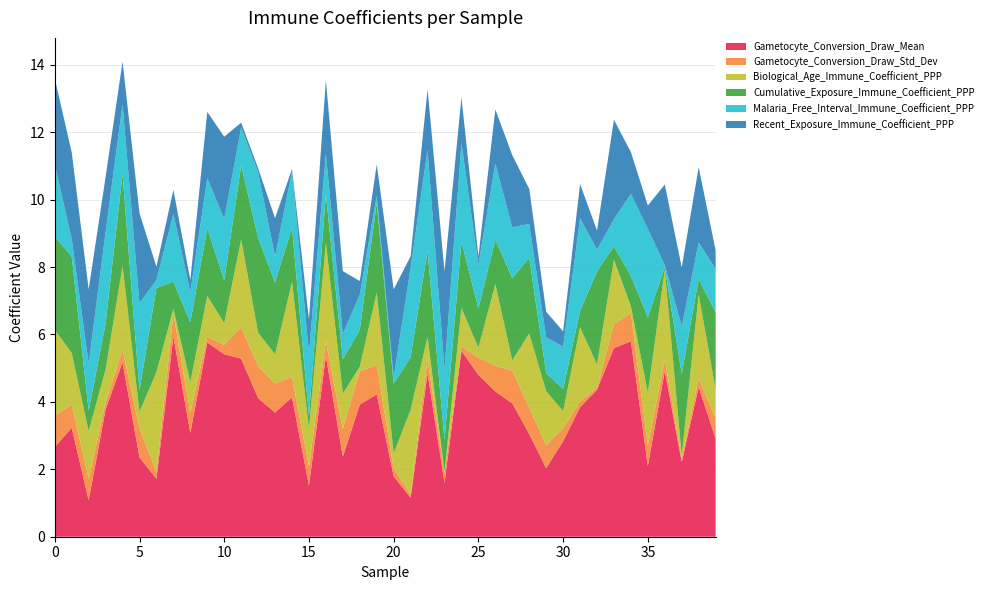

Reading right to left, extract all data points from this chart.

Gametocyte_Conversion_Draw_Mean: 39=2.9	38=4.4	37=2.2	36=4.9	35=2.1	34=5.8	33=5.6	32=4.4	31=3.8	30=2.8	29=2.0	28=3.0	27=4.0	26=4.3	25=4.8	24=5.5	23=1.6	22=4.8	21=1.2	20=1.8	19=4.2	18=3.9	17=2.4	16=5.4	15=1.5	14=4.1	13=3.7	12=4.1	11=5.3	10=5.4	9=5.8	8=3.1	7=5.9	6=1.7	5=2.4	4=5.2	3=3.8	2=1.1	1=3.2	0=2.7
Gametocyte_Conversion_Draw_Std_Dev: 39=0.6	38=0.2	37=0.1	36=0.3	35=0.6	34=0.8	33=0.7	32=0.1	31=0.2	30=0.4	29=0.7	28=0.8	27=1.0	26=0.8	25=0.5	24=0.1	23=0.3	22=0.4	21=0.1	20=0.2	19=0.9	18=1.0	17=0.8	16=0.4	15=0.6	14=0.6	13=0.9	12=1.0	11=0.9	10=0.3	9=0.2	8=0.6	7=0.7	6=0.2	5=0.9	4=0.4	3=0.2	2=0.6	1=0.7	0=0.9
Biological_Age_Immune_Coefficient_PPP: 39=0.9	38=2.5	37=0.1	36=2.7	35=1.6	34=0.2	33=1.9	32=0.7	31=2.2	30=0.5	29=1.6	28=2.2	27=0.3	26=2.4	25=0.3	24=1.1	23=0.0	22=0.7	21=2.5	20=0.4	19=2.1	18=0.1	17=1.0	16=2.9	15=1.1	14=2.8	13=0.9	12=1.0	11=2.6	10=0.6	9=1.2	8=0.9	7=0.1	6=3.0	5=0.5	4=2.5	3=1.0	2=1.4	1=1.5	0=2.5
Cumulative_Exposure_Immune_Coefficient_PPP: 39=2.3	38=0.5	37=2.4	36=0.1	35=2.2	34=0.9	33=0.4	32=2.8	31=0.5	30=0.7	29=0.5	28=2.3	27=2.4	26=1.3	25=1.2	24=2.0	23=0.9	22=2.6	21=1.6	20=2.1	19=2.7	18=1.1	17=1.0	16=1.4	15=0.4	14=1.6	13=2.1	12=2.8	11=2.2	10=1.3	9=2.0	8=1.8	7=0.8	6=2.5	5=0.6	4=2.7	3=1.4	2=0.6	1=2.9	0=2.8
Malaria_Free_Interval_Immune_Coefficient_PPP: 39=1.3	38=1.1	37=1.4	36=0.1	35=2.6	34=2.4	33=0.8	32=0.6	31=2.8	30=1.2	29=1.1	28=1.0	27=1.5	26=2.3	25=1.3	24=2.9	23=2.1	22=3.0	21=2.7	20=0.2	19=0.2	18=1.0	17=0.7	16=1.2	15=1.9	14=1.7	13=0.8	12=2.0	11=1.1	10=1.8	9=1.5	8=0.9	7=2.0	6=0.2	5=2.6	4=2.1	3=2.7	2=1.4	1=0.5	0=2.1
Recent_Exposure_Immune_Coefficient_PPP: 39=0.5	38=2.2	37=1.8	36=2.4	35=0.7	34=1.2	33=2.9	32=0.6	31=1.0	30=0.5	29=0.8	28=1.0	27=2.1	26=1.6	25=0.2	24=1.4	23=2.9	22=1.8	21=0.3	20=2.6	19=0.9	18=0.4	17=1.9	16=2.2	15=1.0	14=0.1	13=1.1	12=0.1	11=0.1	10=2.4	9=2.0	8=0.4	7=0.7	6=0.4	5=2.7	4=1.3	3=1.6	2=2.2	1=2.6	0=2.5